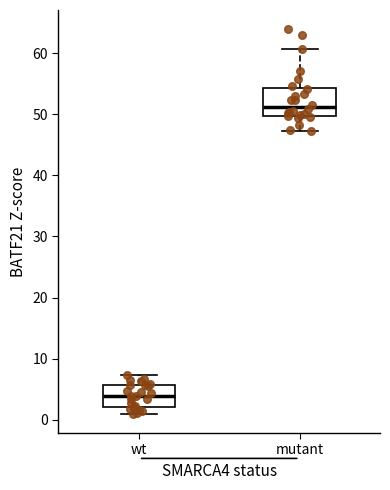

Where does the upper whisker of the box for wt end on the y-axis? The values are not printed on the chart, so give them approximately, as read against the axis.

7